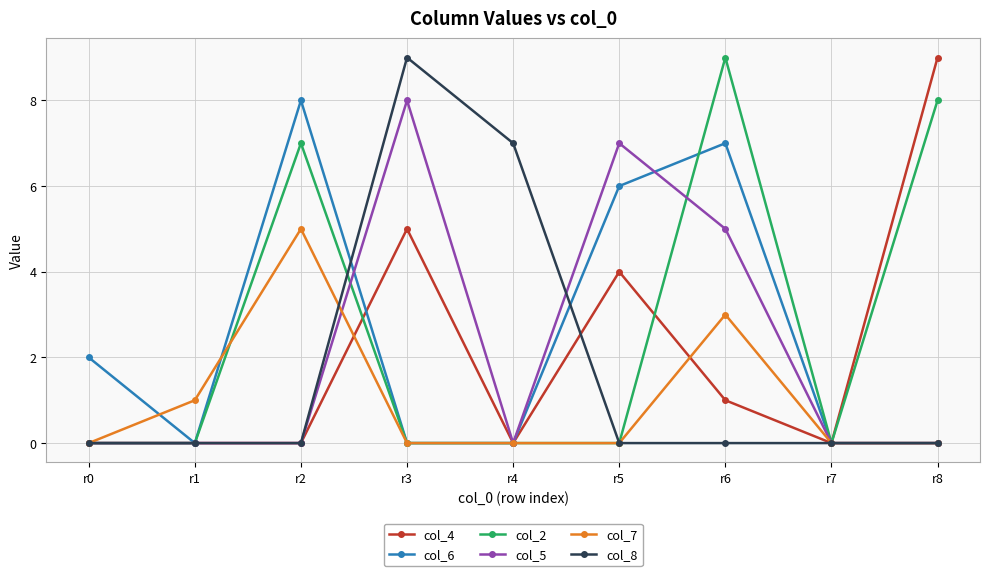

What is the sum of all col_2 values?

24